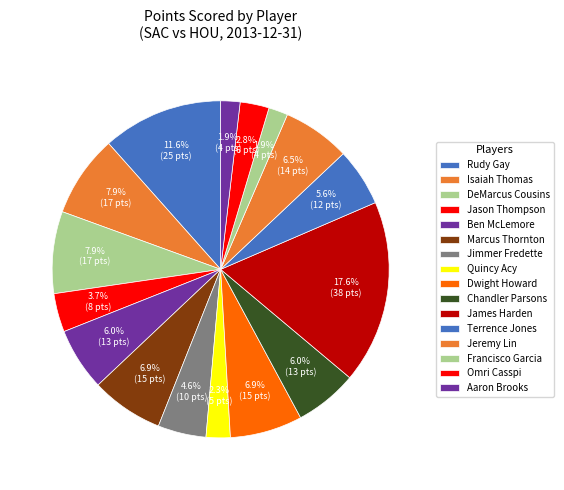

To the nearest percent, what is the combined percentage of Jimmer Fredette and DeMarcus Cousins?

12%